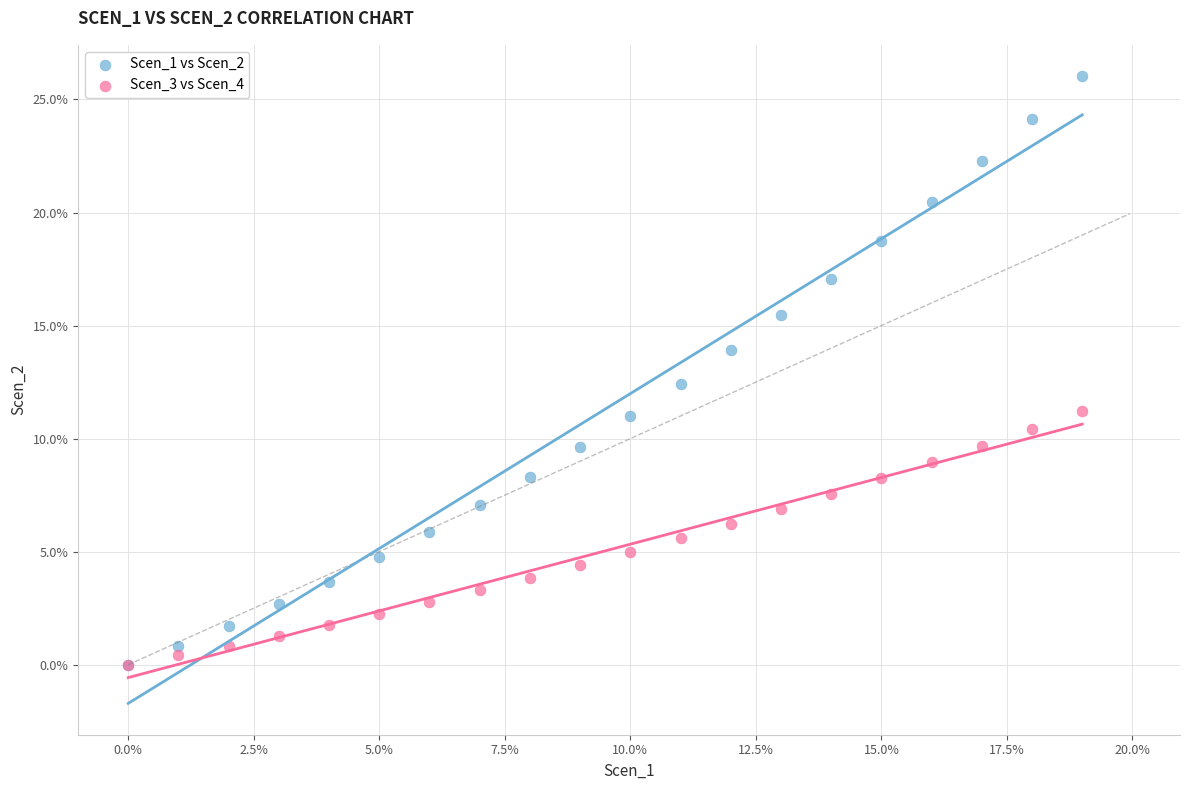

What are all the series names shown in the legend?

Scen_1 vs Scen_2, Scen_3 vs Scen_4